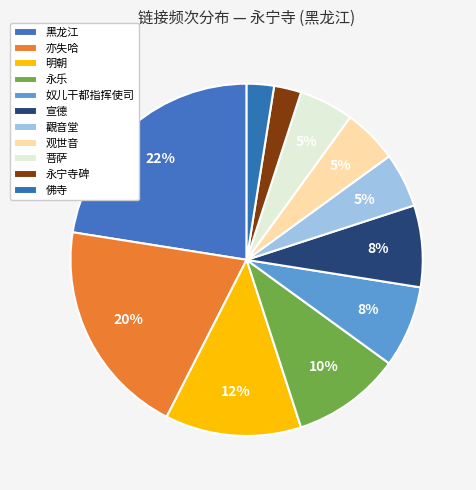

What percentage is NOT represented by 菩萨?

95.0%